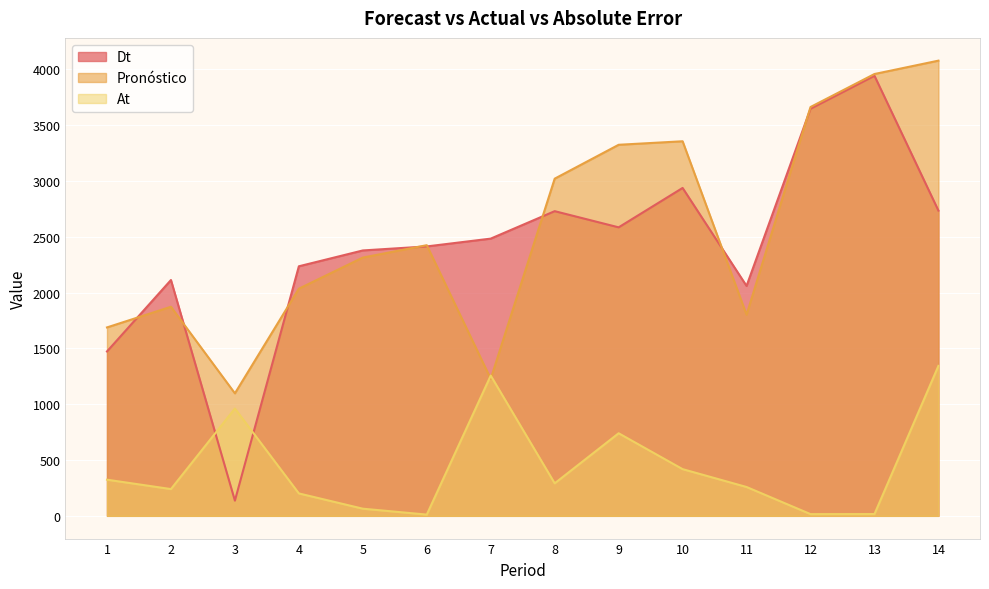

At which category does Pronóstico reach its first local valley?

3